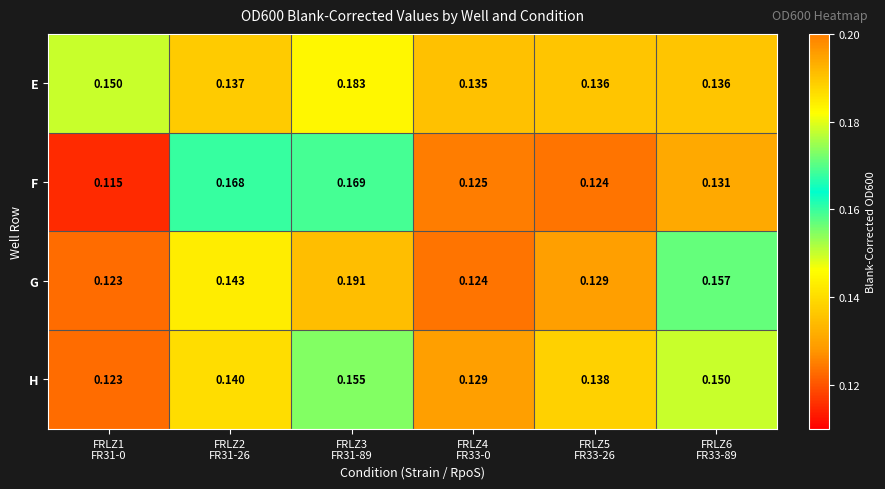

At which category does the chart reach its peak across all series?

FRLZ3
FR31-89